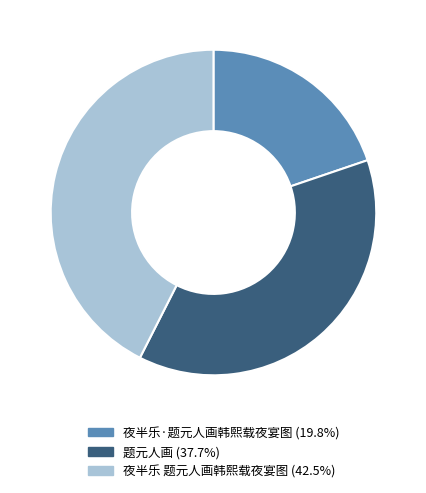

Which slice is the largest?

夜半乐 题元人画韩熙载夜宴图